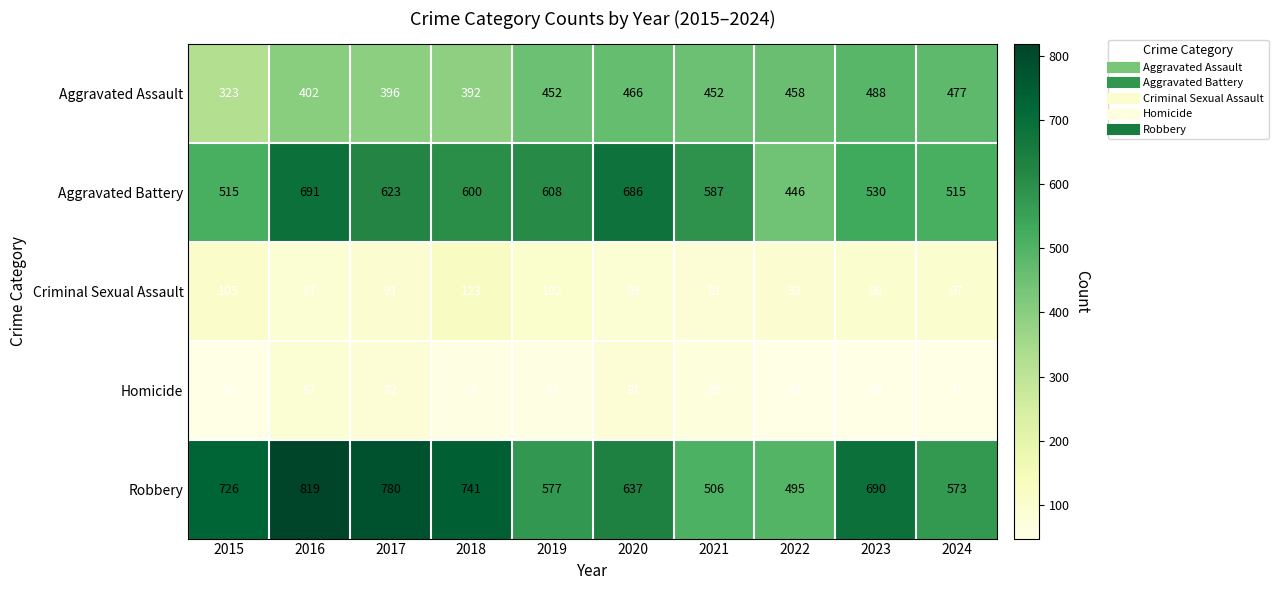

At which category does the chart reach its minimum across all series?

2024